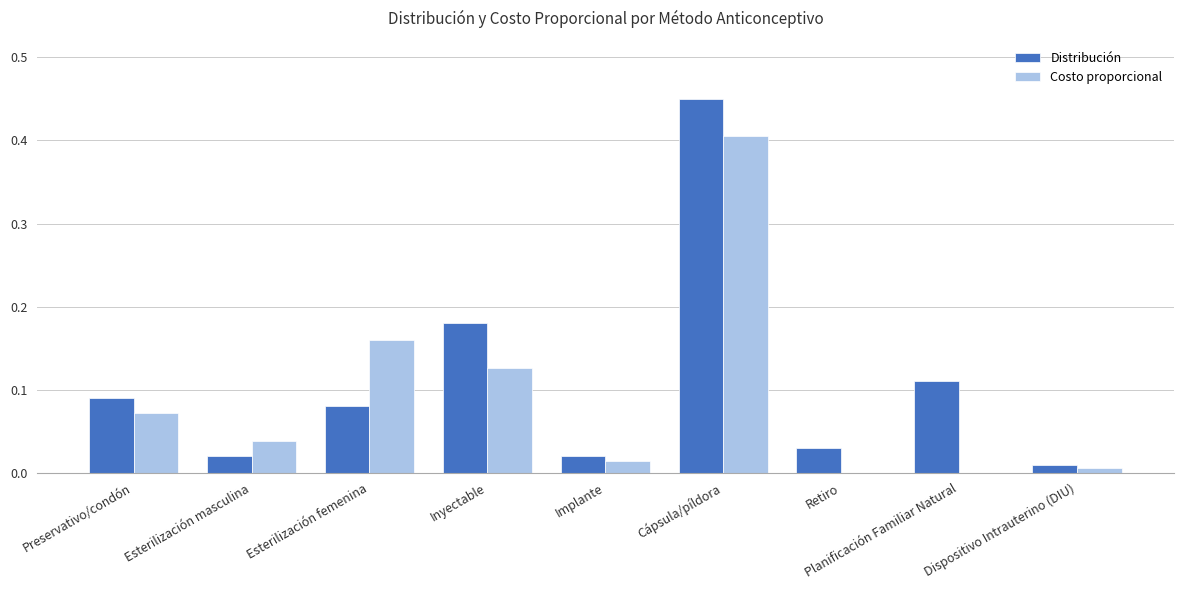

Is it true that Costo proporcional equals 0.2 at Inyectable?

False